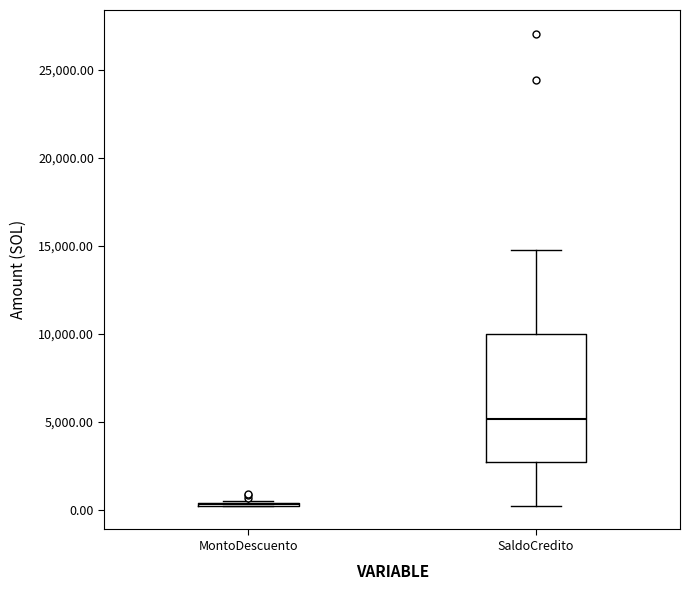

Reading left to right, read every box against the y-axis: the position of its median line, the range the box covers, and the ends of its whiskers. The values are not printed on the chart, so give them approximately, as read against the axis.

MontoDescuento: box collapsed to a line at 500, whiskers 0 to 500
SaldoCredito: median 5000, box 2500 to 10000, whiskers 0 to 15000